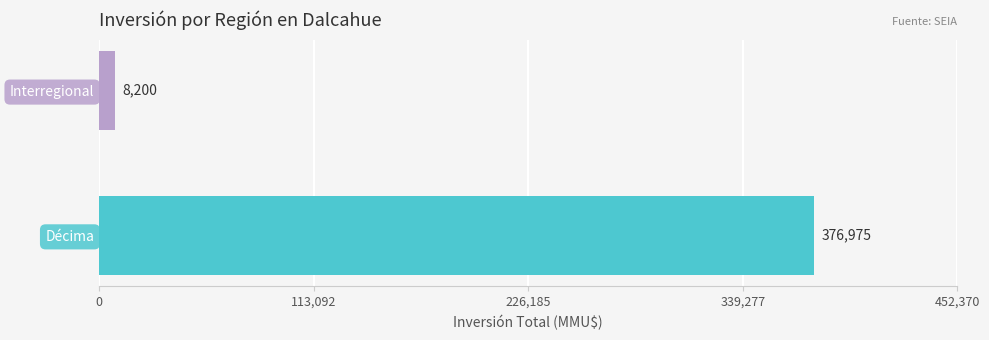

Count the values in the range 8200 to 376975.

2